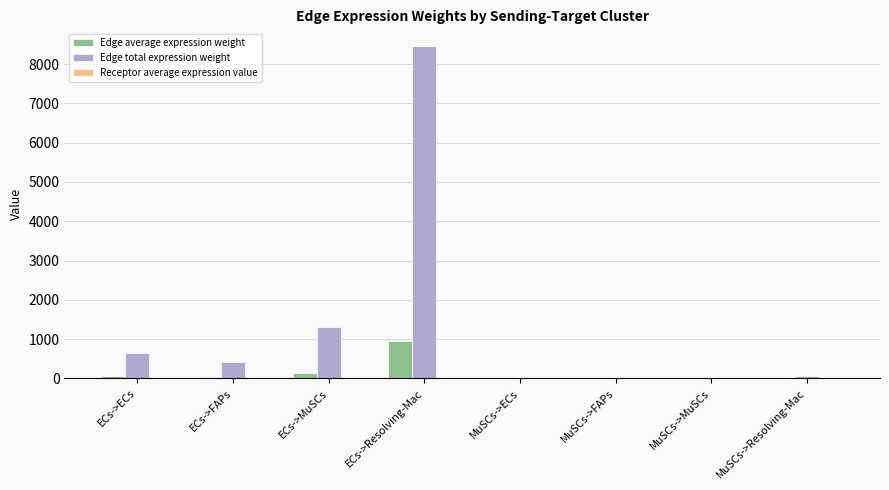

The value of Edge total expression weight at ECs->FAPs is 418.9. True or false?

True